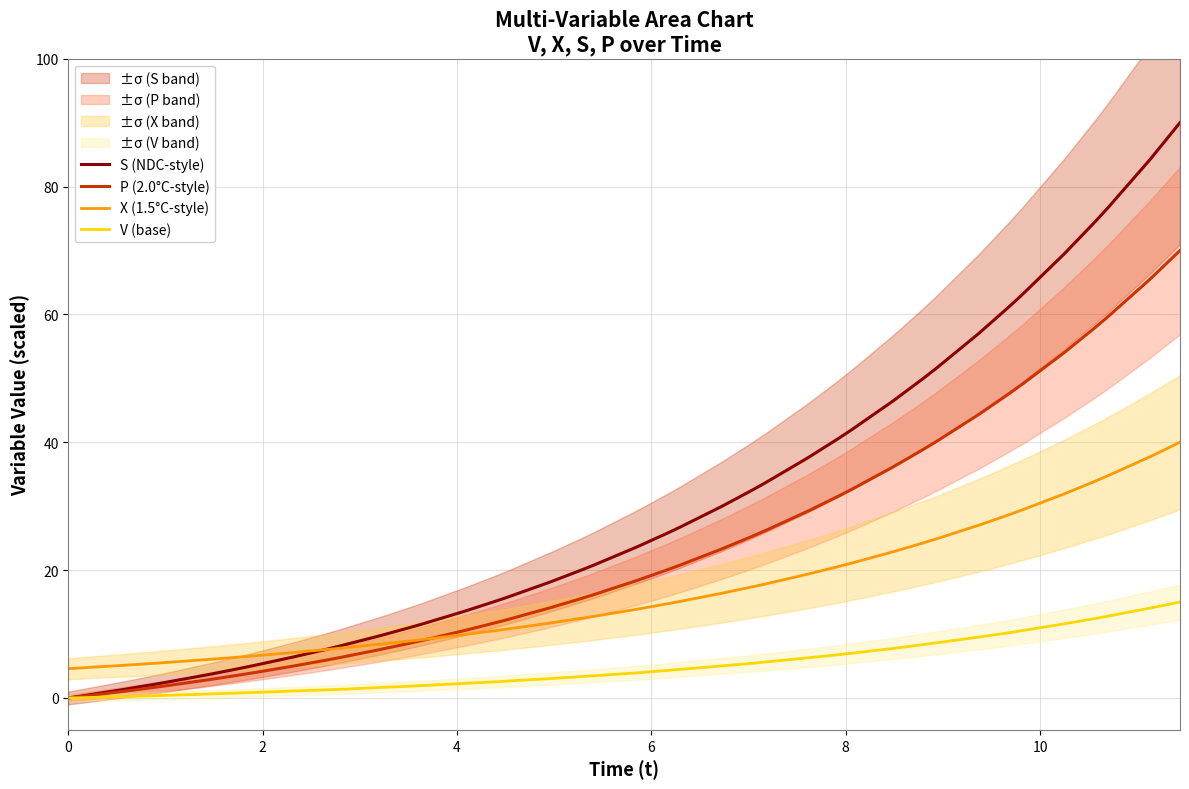

How many values in the V (base) series are below 3?

17